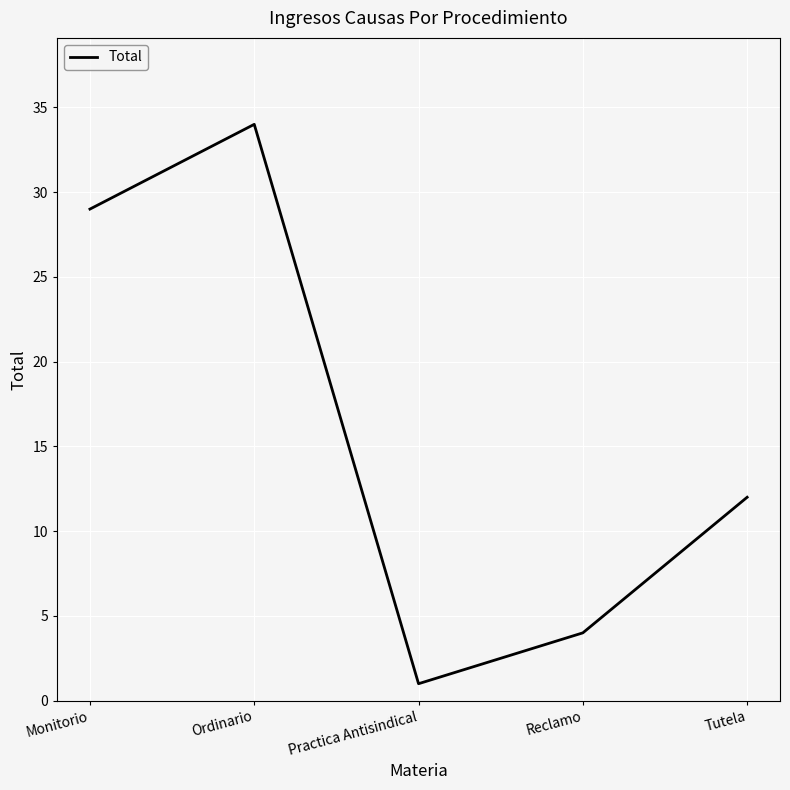

The chart shows a value of 6 at Tutela. True or false?

False